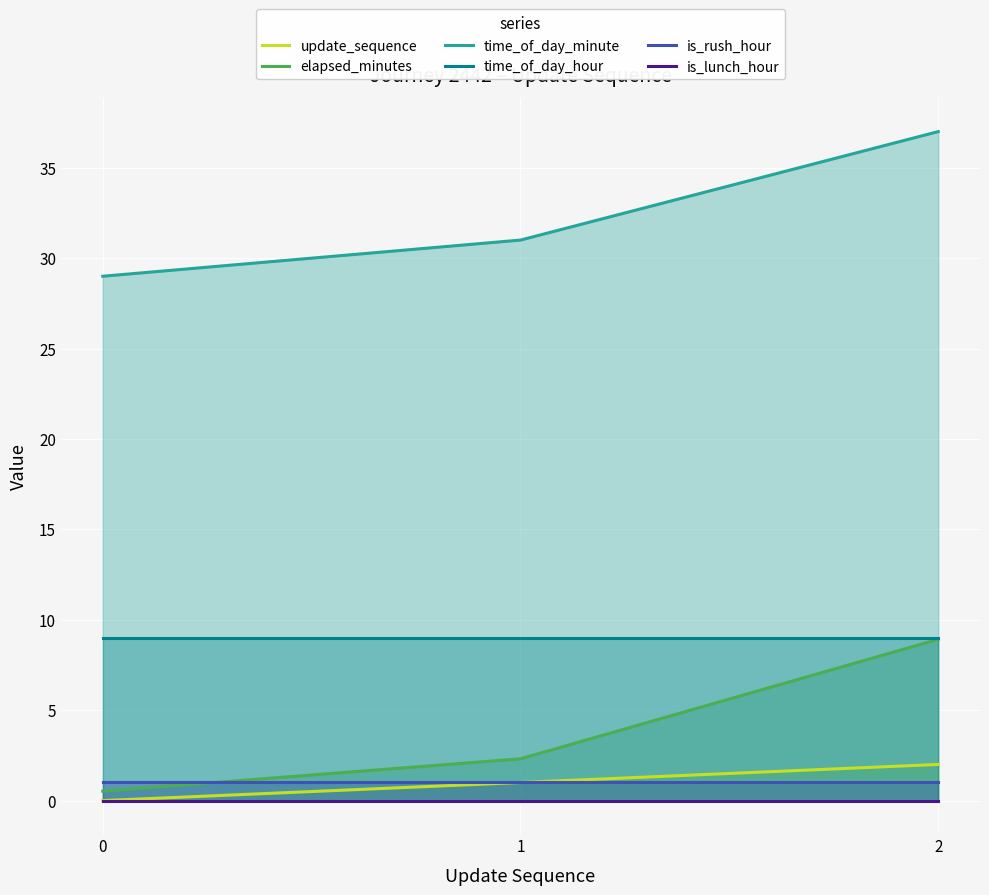

Rank the series at 1 from lowest to highest value.

is_lunch_hour, update_sequence, is_rush_hour, elapsed_minutes, time_of_day_hour, time_of_day_minute